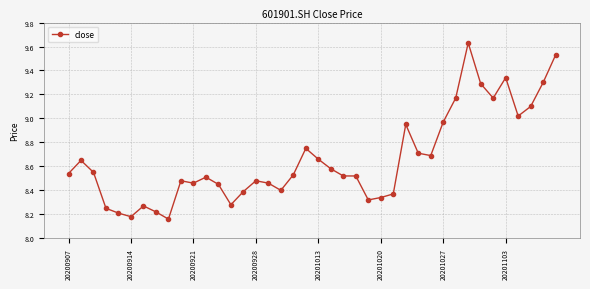

What is the sum of all values?

346.4